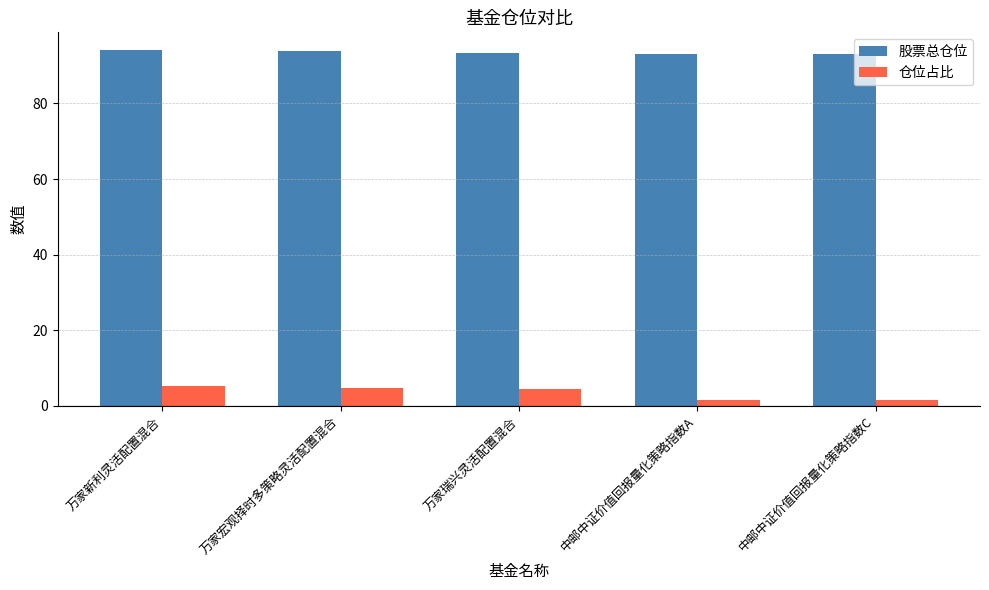

What is the lowest value of the 股票总仓位 series?

93.1